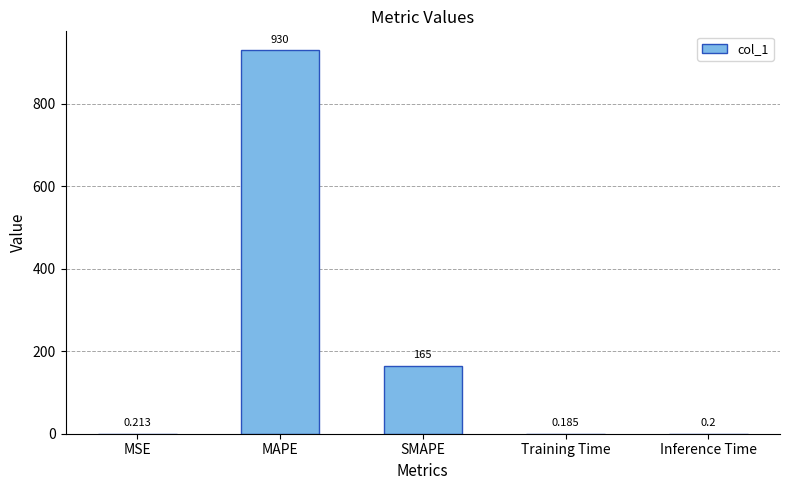

Which label corresponds to the largest value in the chart?

MAPE